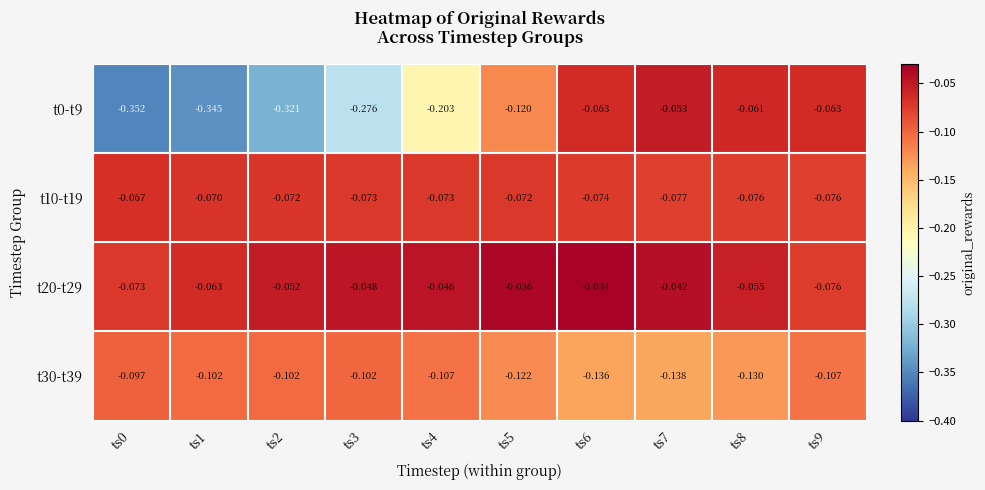

How many categories are shown in the chart?

10